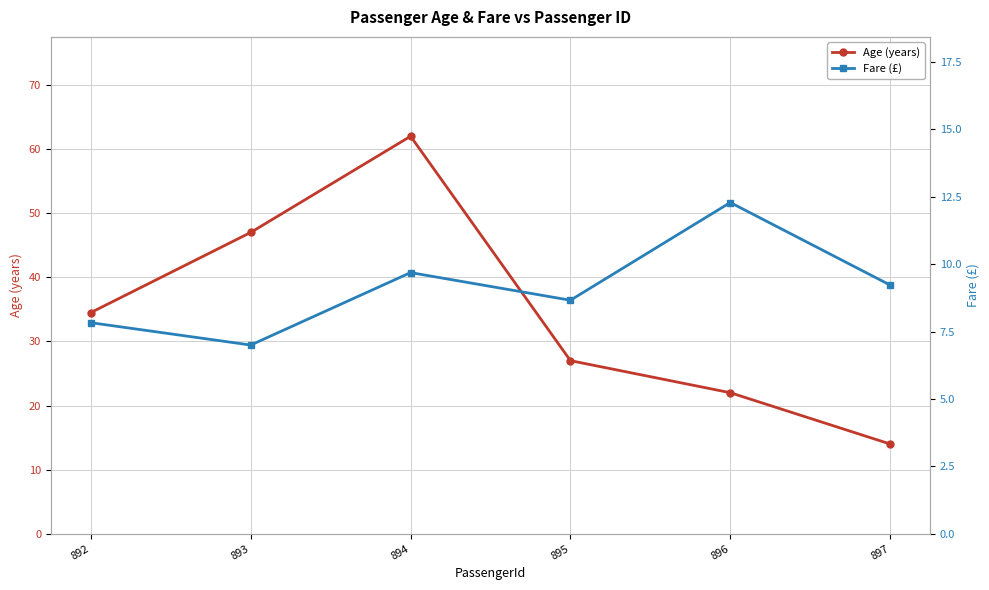

What is the maximum value shown in the chart?

62.0